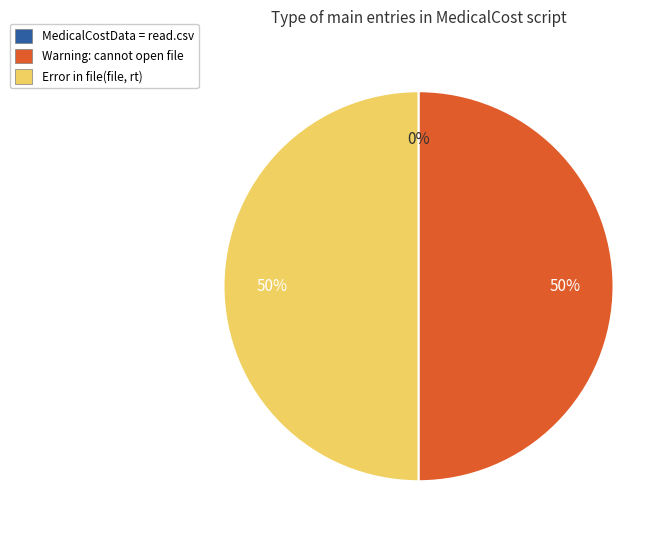

Which category has the biggest portion of the pie?

Warning: cannot open file